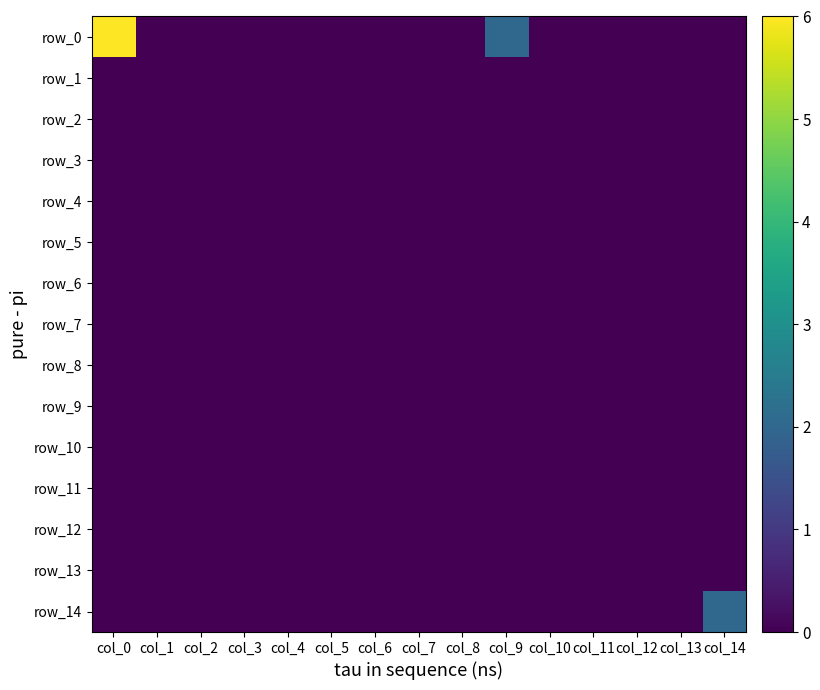

At which label is row_5 closest to 0?

col_0